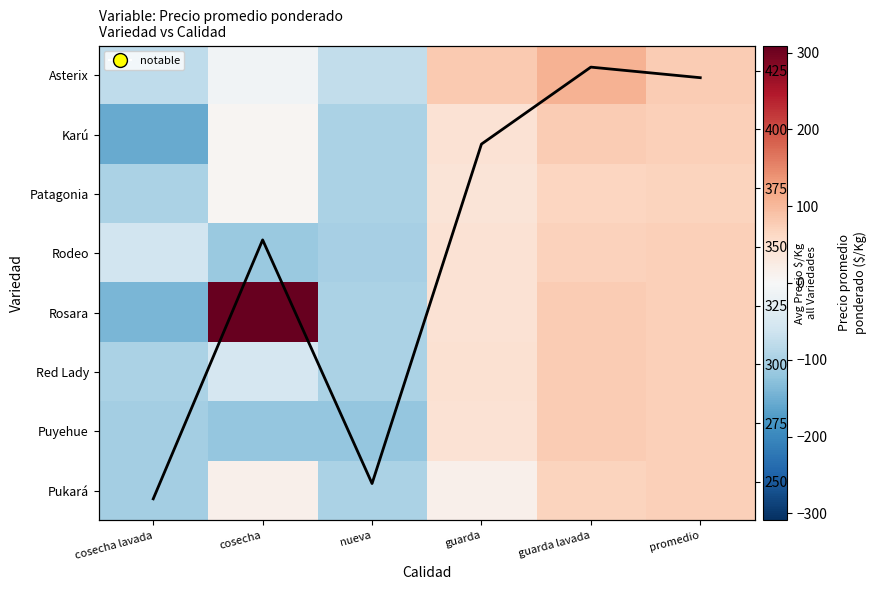

Which series has the largest range (max minus min)?

Rosara